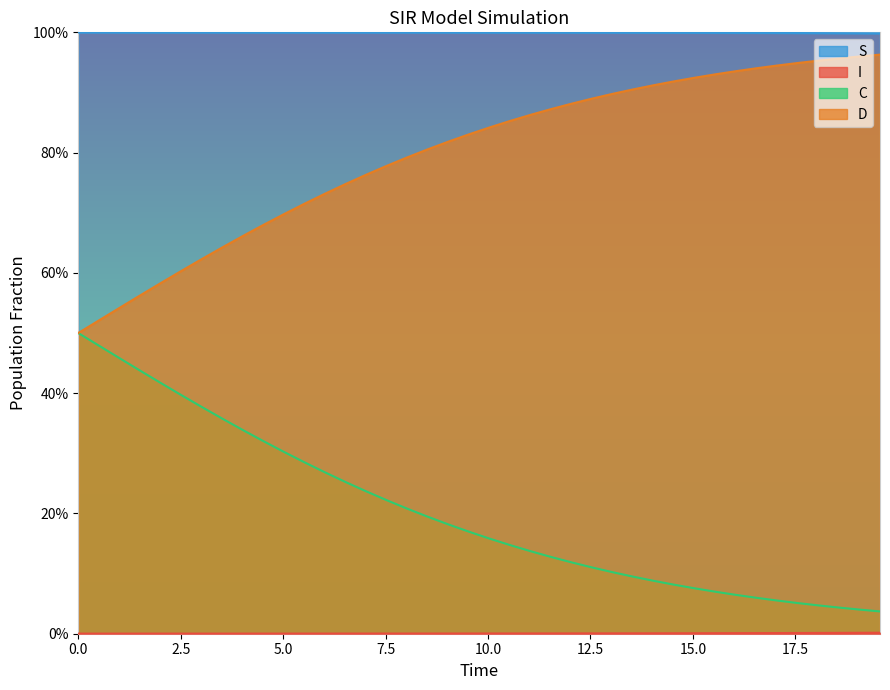

True or false: I has more than 1 interior local peaks.

False